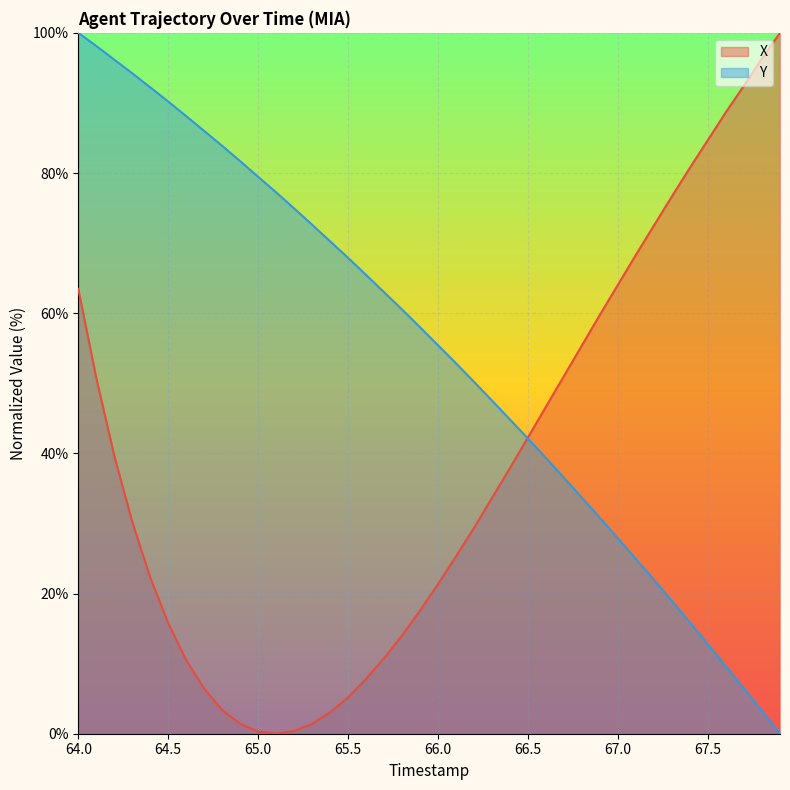

True or false: X has a value of 84.7 at 67.5.

True